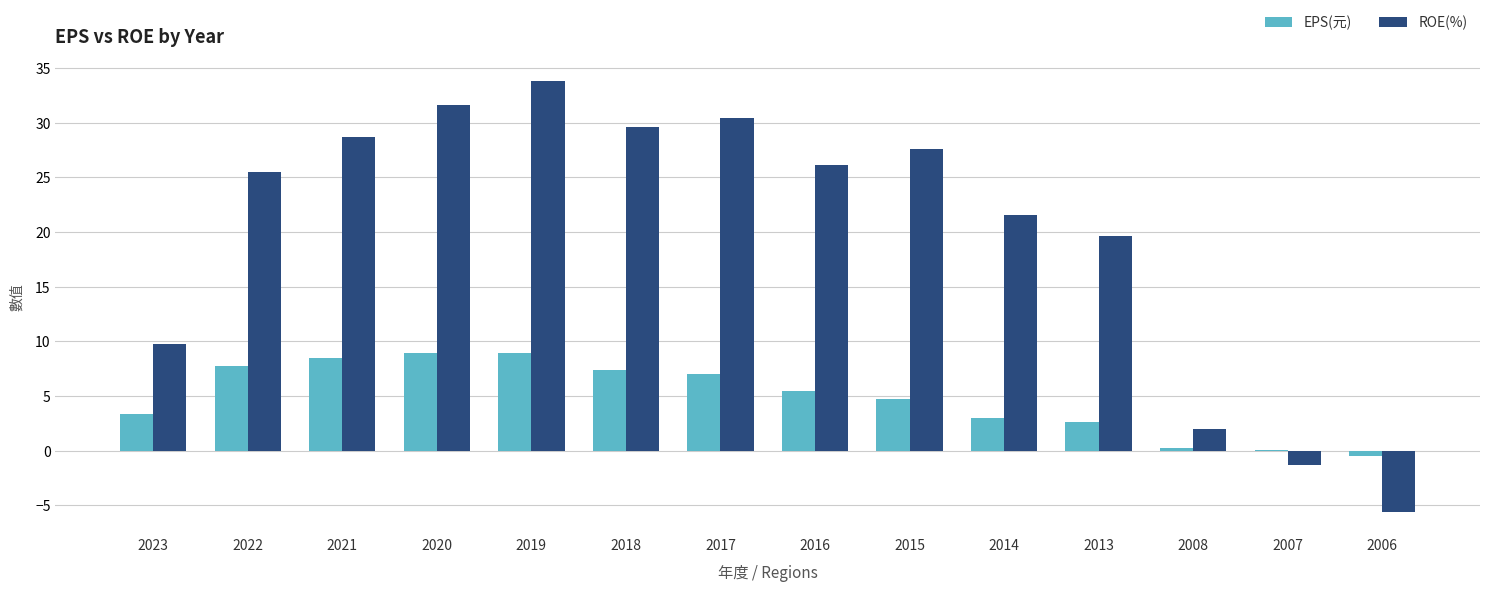

The ROE(%) series shows 26.1 at 2016. True or false?

True